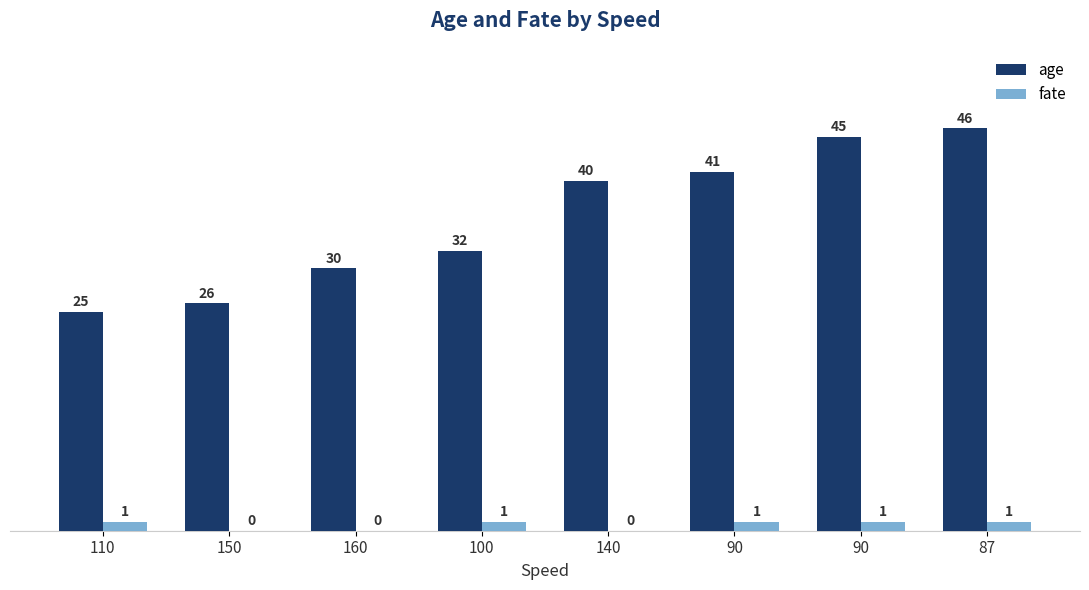

What are all the series names shown in the legend?

age, fate